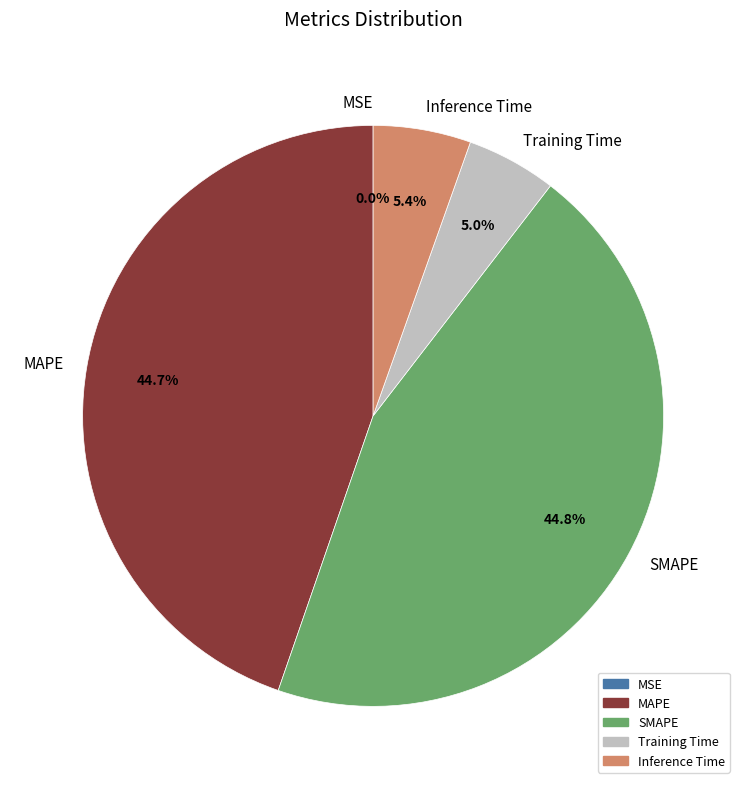

Between Inference Time and SMAPE, which is larger?

SMAPE